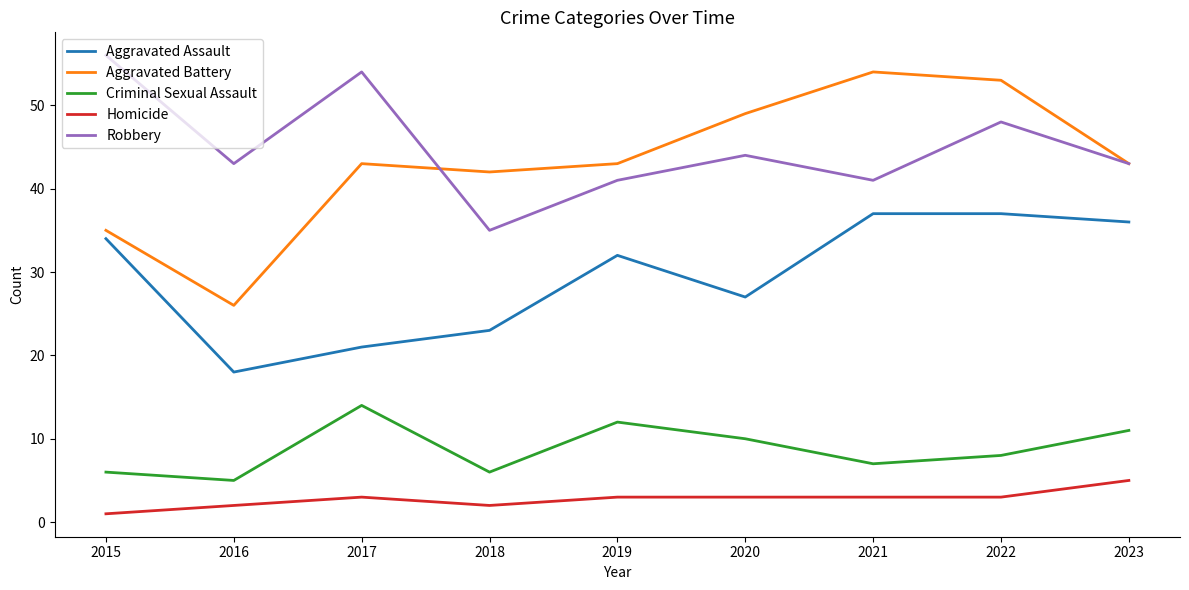

The value of Robbery at 2017 is 86. True or false?

False